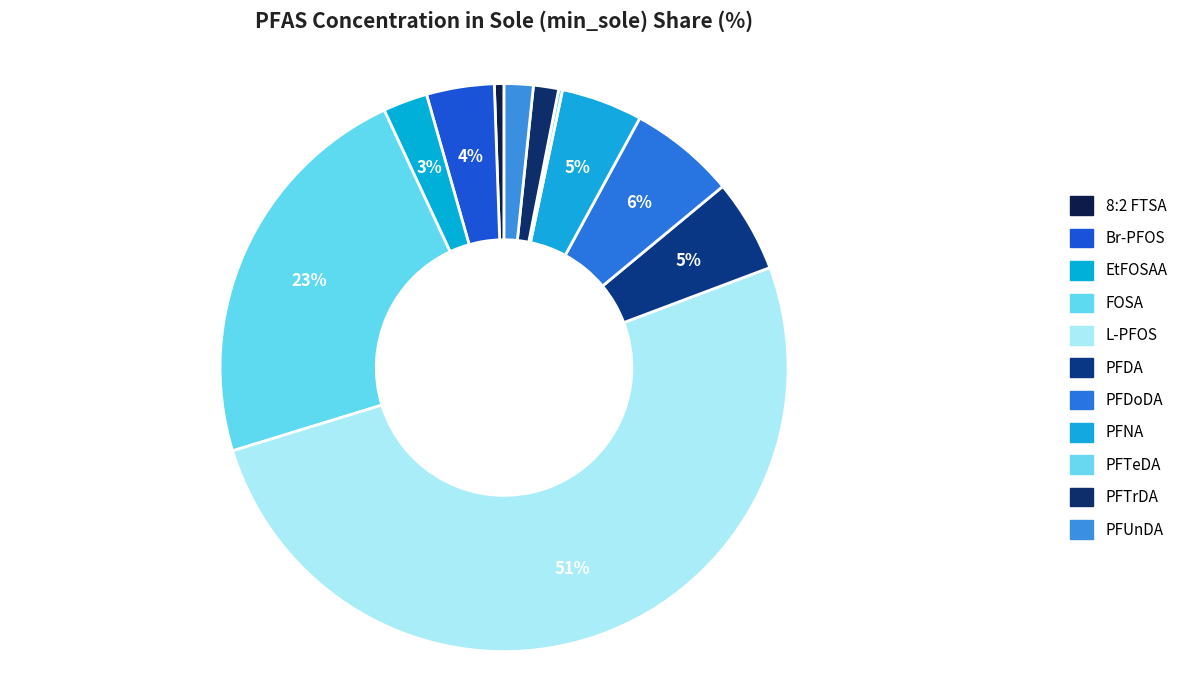

To the nearest percent, what percentage of the pie is Br-PFOS?

4%